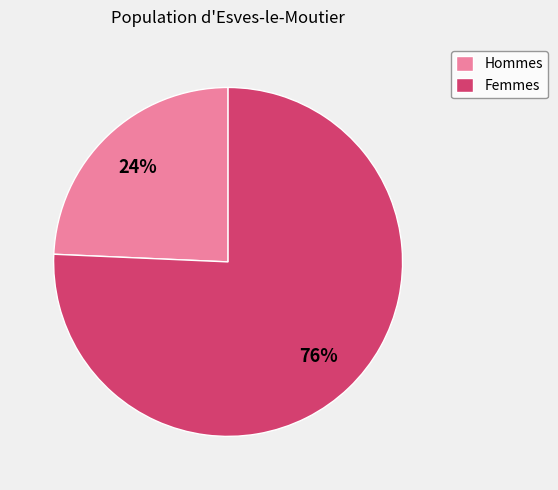

Does Hommes account for over 50% of the chart?

No